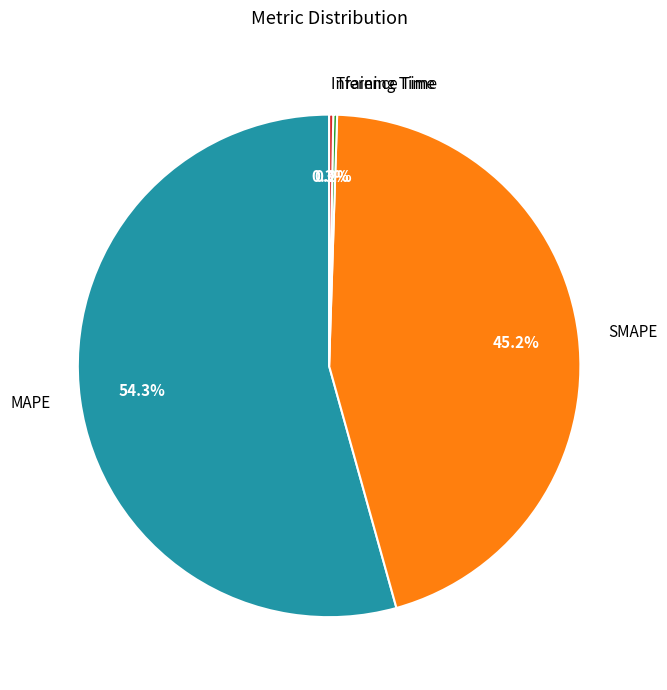

Does any single category account for the majority?

Yes